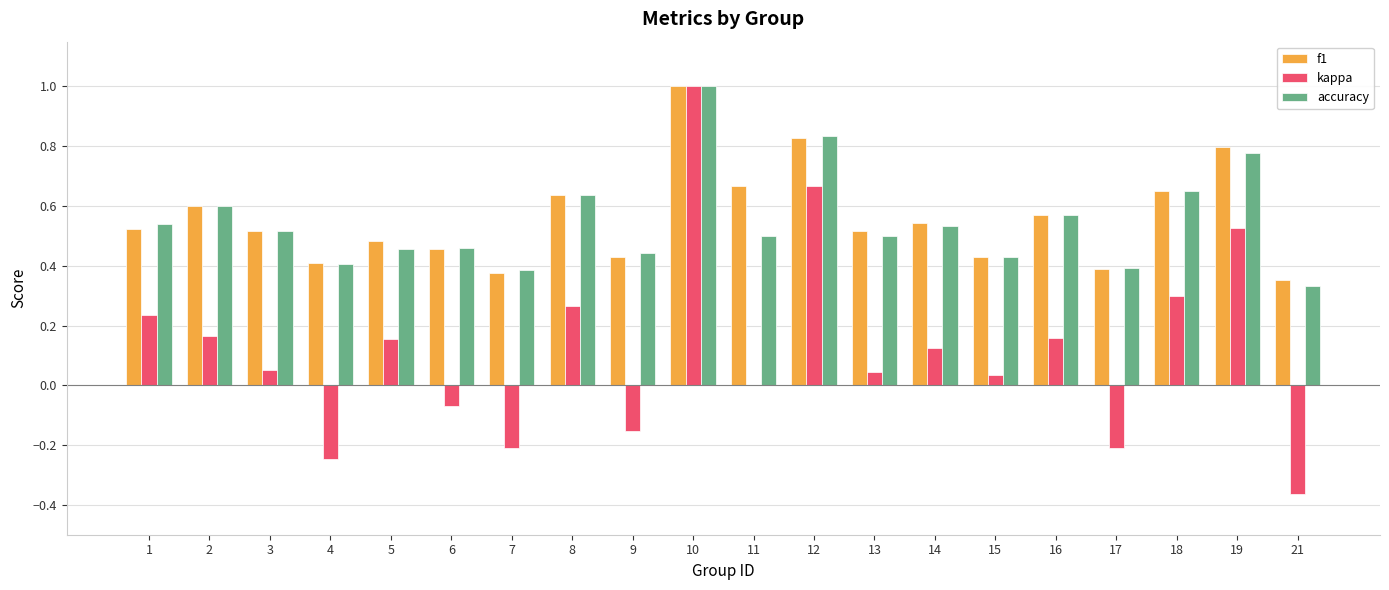

Is it true that f1 equals 0.3 at 8?

False